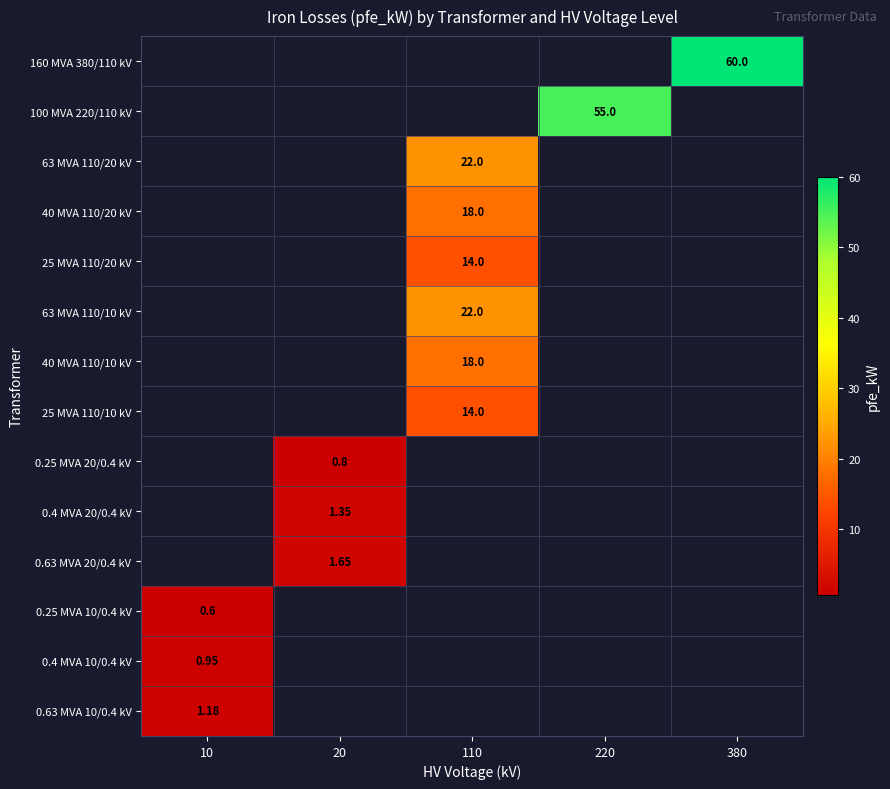

Which has a higher value, 10 or 380?

380